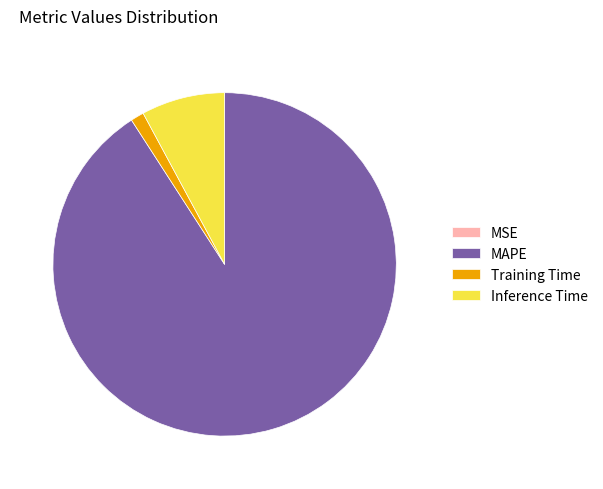

What is the largest slice in the pie chart?

MAPE